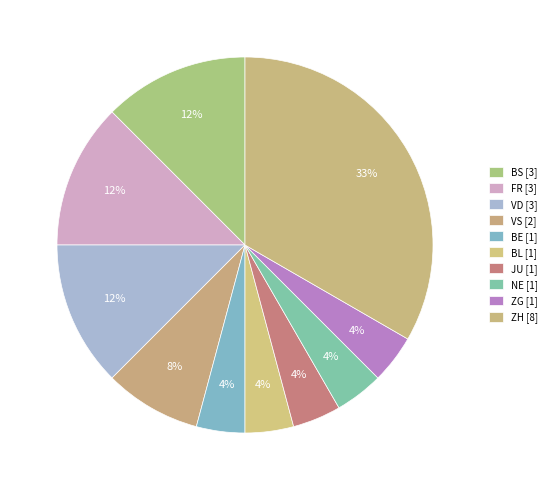

The ZH slice represents 46% of the pie. True or false?

False